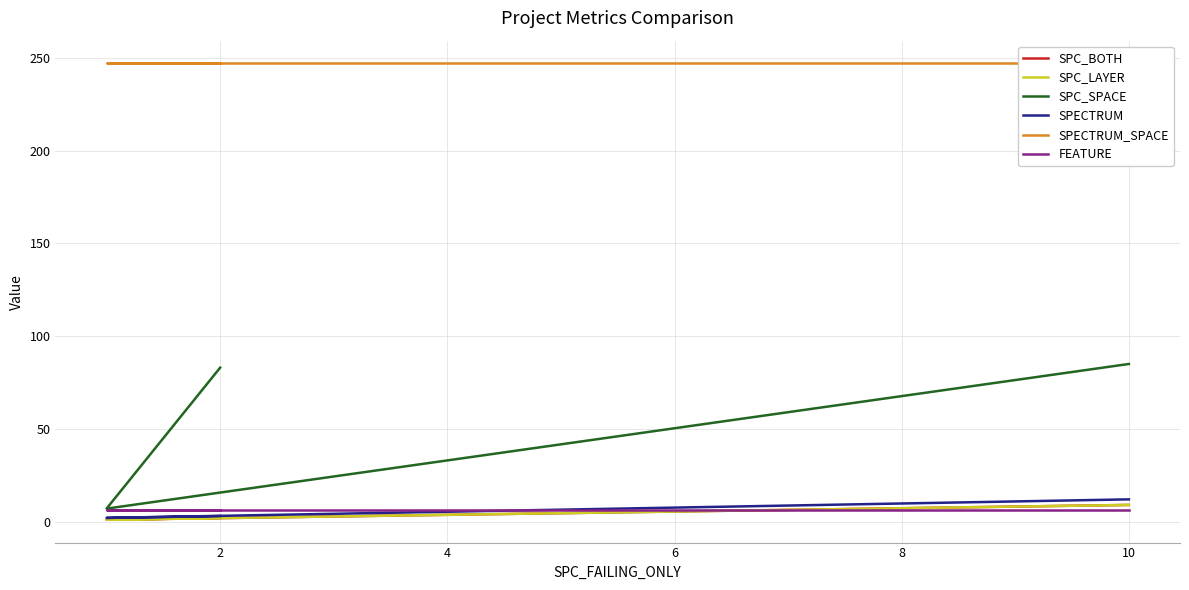

List the labels in order of FEATURE value, smallest first.

0, 2, 4